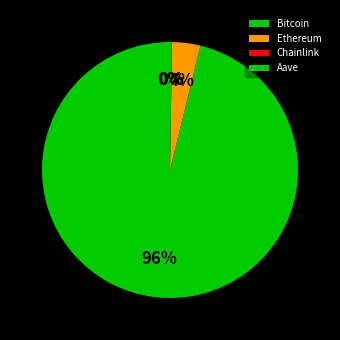

What is the majority slice?

Bitcoin